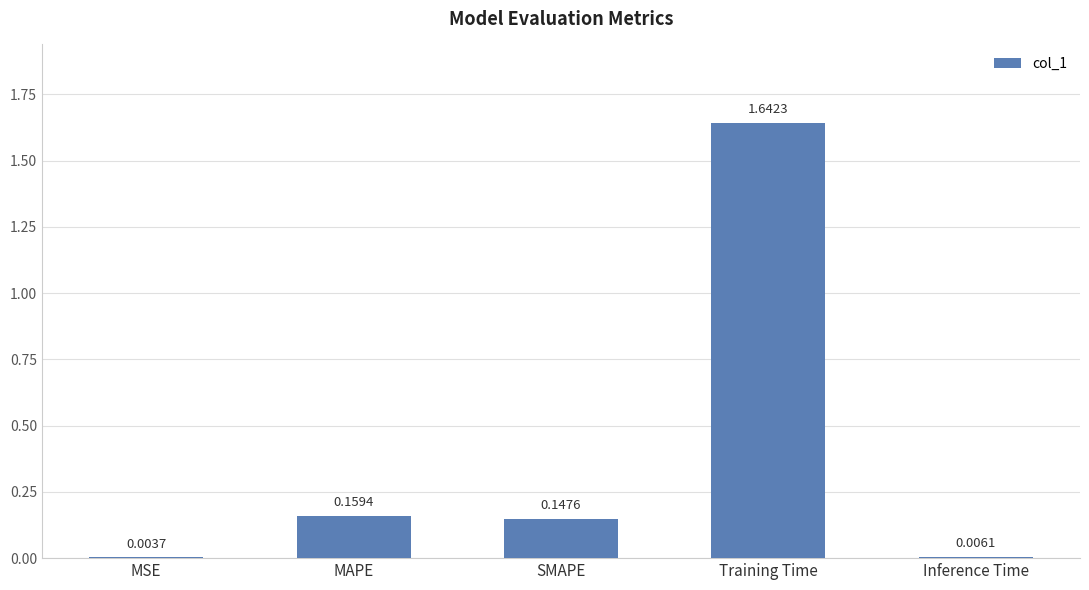

Are the bars horizontal?

No